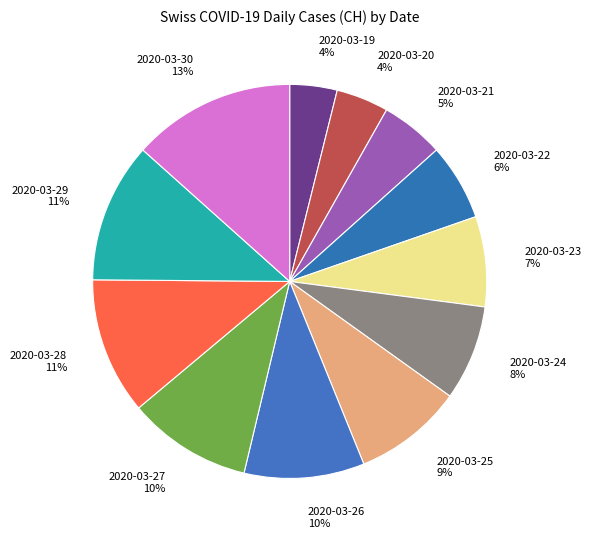

How many slices are in this pie chart?

12